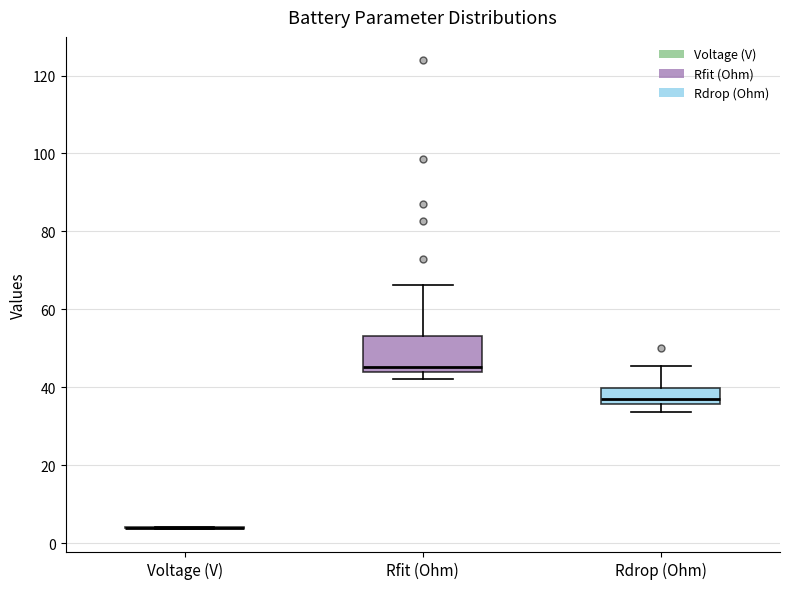

Comparing the boxes themselves (not the whiskers), which one is the tallest?

Rfit (Ohm)